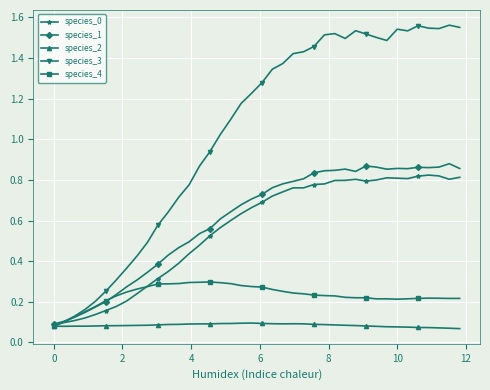

Which series has the largest total across all categories?

species_3